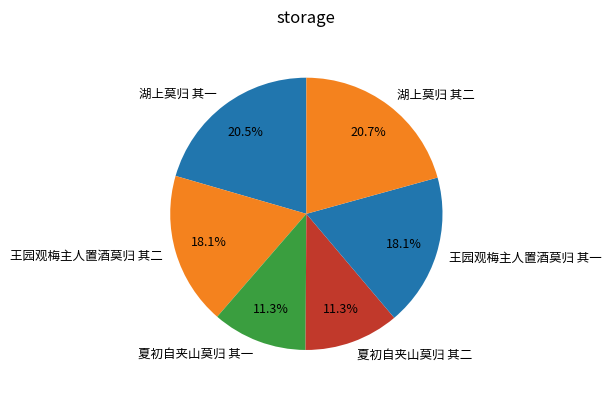

To the nearest percent, what percentage of the pie is 夏初自夹山莫归 其一?

11%